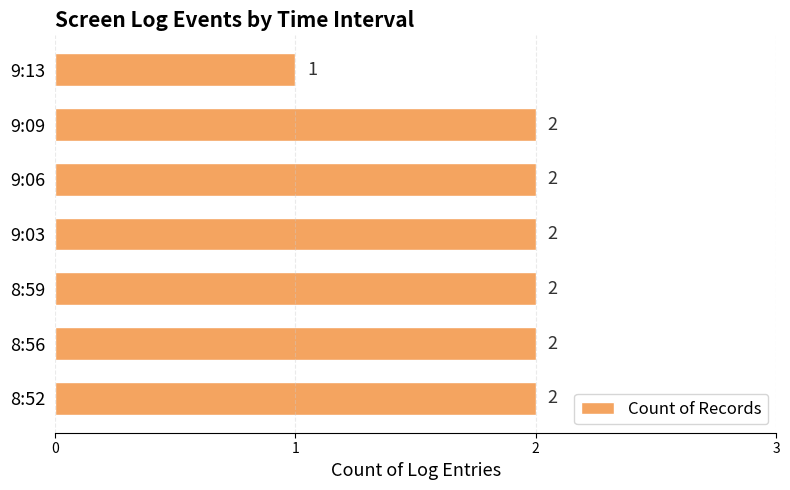

Reading top to bottom, list all the values displayed in this chart.

9:13=1	9:09=2	9:06=2	9:03=2	8:59=2	8:56=2	8:52=2